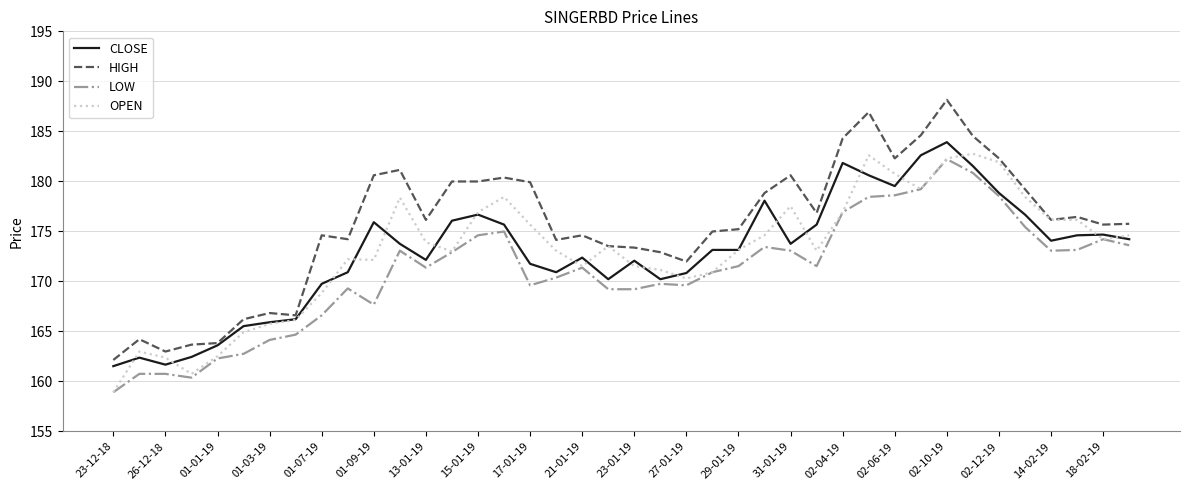

Which series has the largest total across all categories?

HIGH